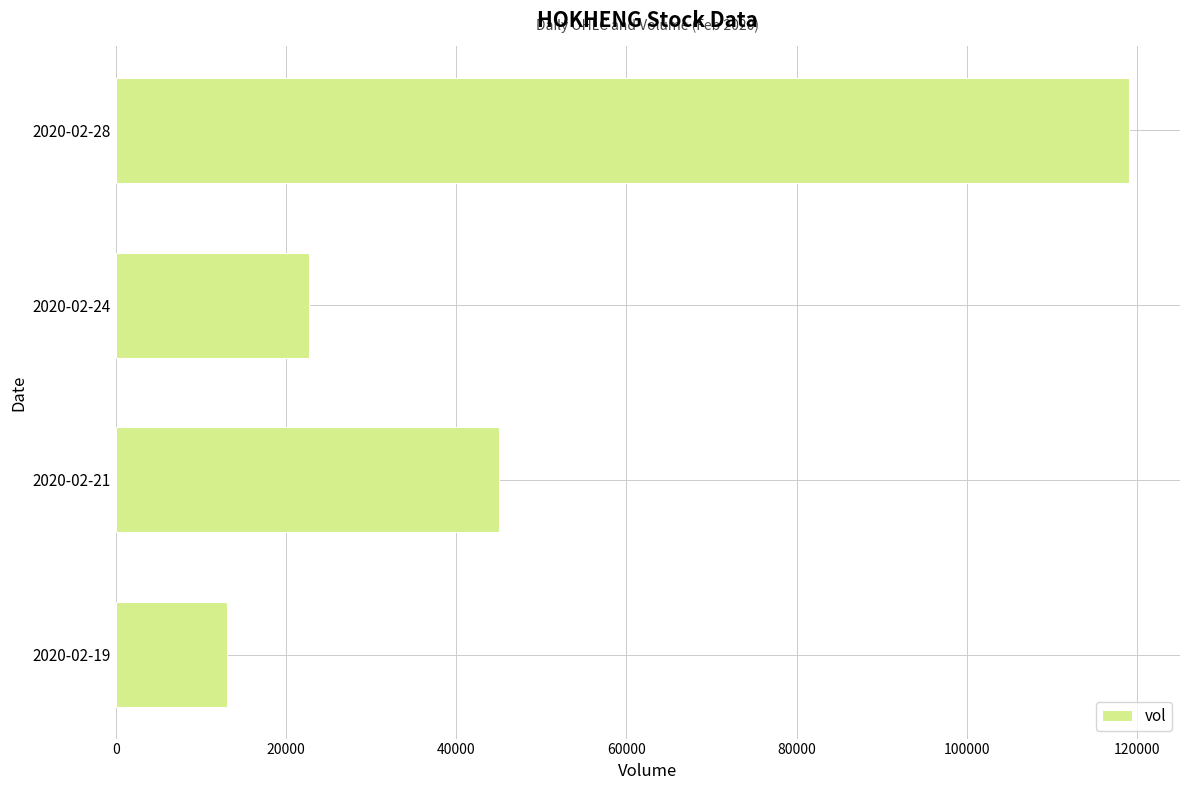

Is it true that the value at 2020-02-21 is 45000?

True